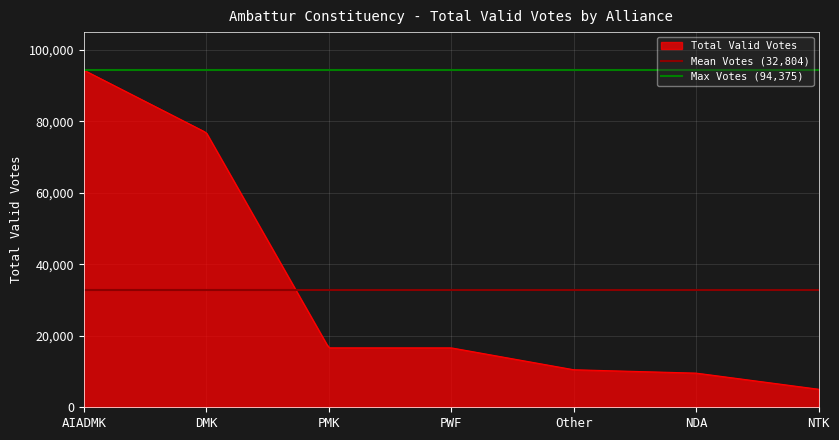

At which label is Mean Votes (32,804) closest to 32804?

AIADMK